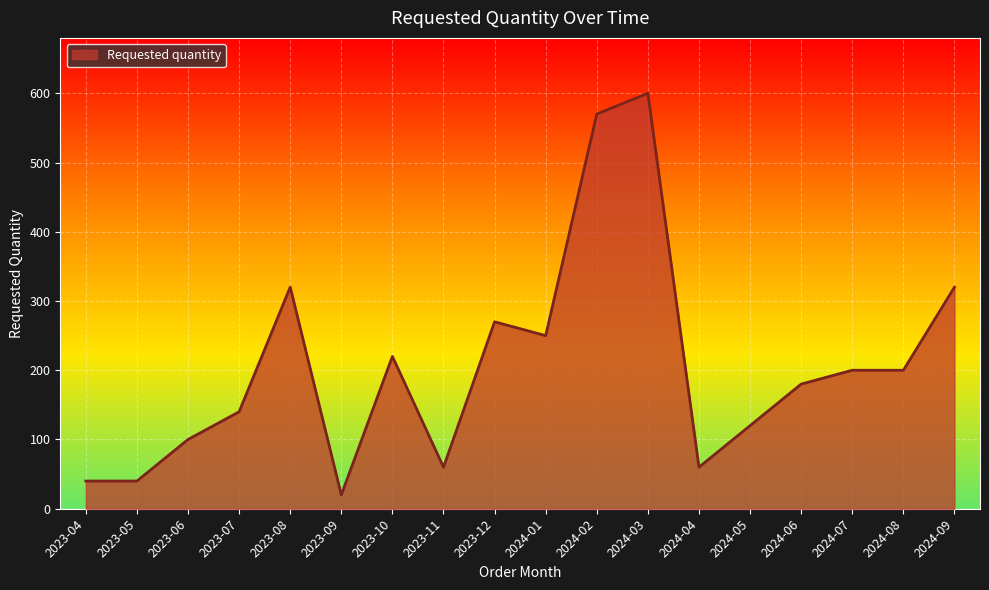

What is the difference between the maximum and minimum values?

580